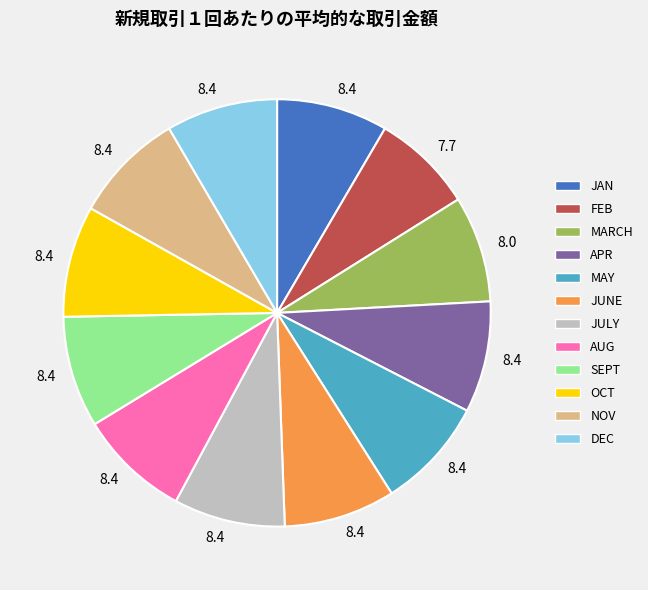

What is the ratio of the value at JUNE to the value at JULY?

1.0